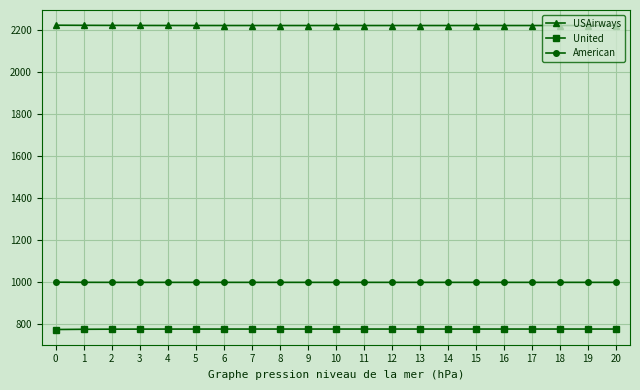

The USAirways series shows 2220.6 at 12. True or false?

True